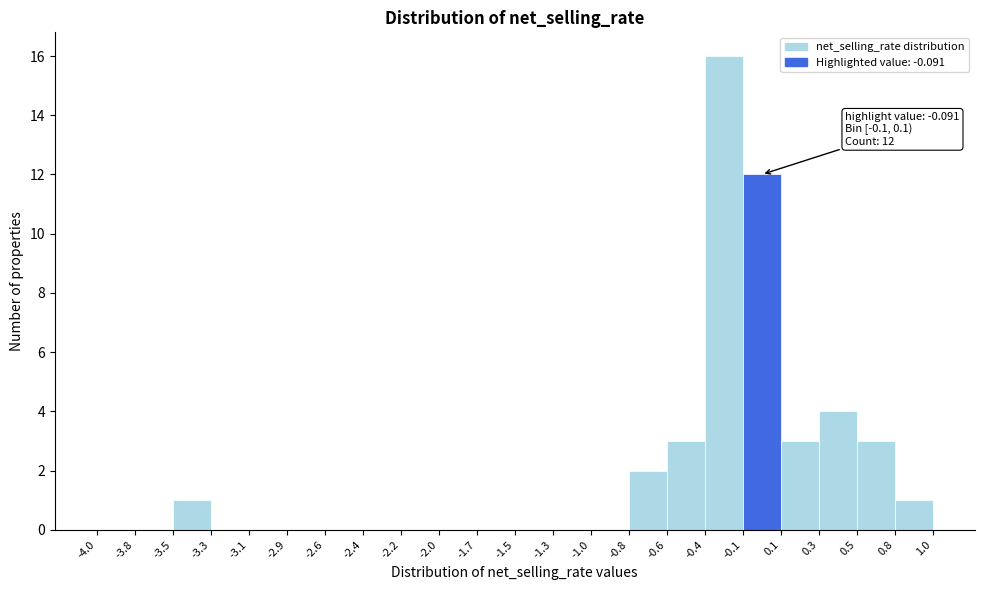

Over which range of the x-axis is the bar tallest?

-0.4 to -0.1